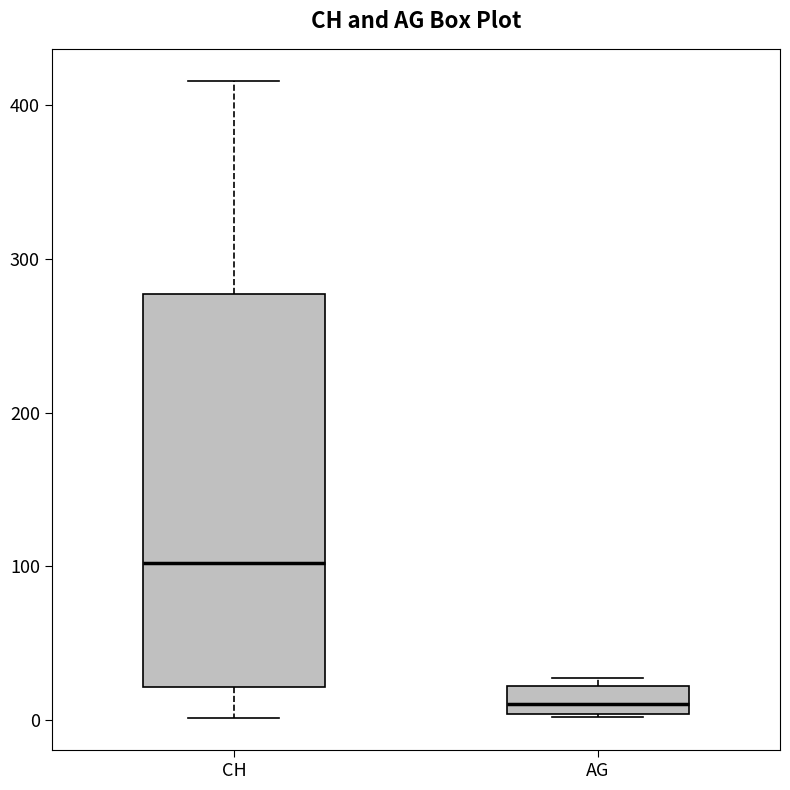

Reading left to right, read every box against the y-axis: the position of its median line, the range the box covers, and the ends of its whiskers. The values are not printed on the chart, so give them approximately, as read against the axis.

CH: median 100, box 20 to 280, whiskers 0 to 420
AG: median 10, box 0 to 20, whiskers 0 to 30